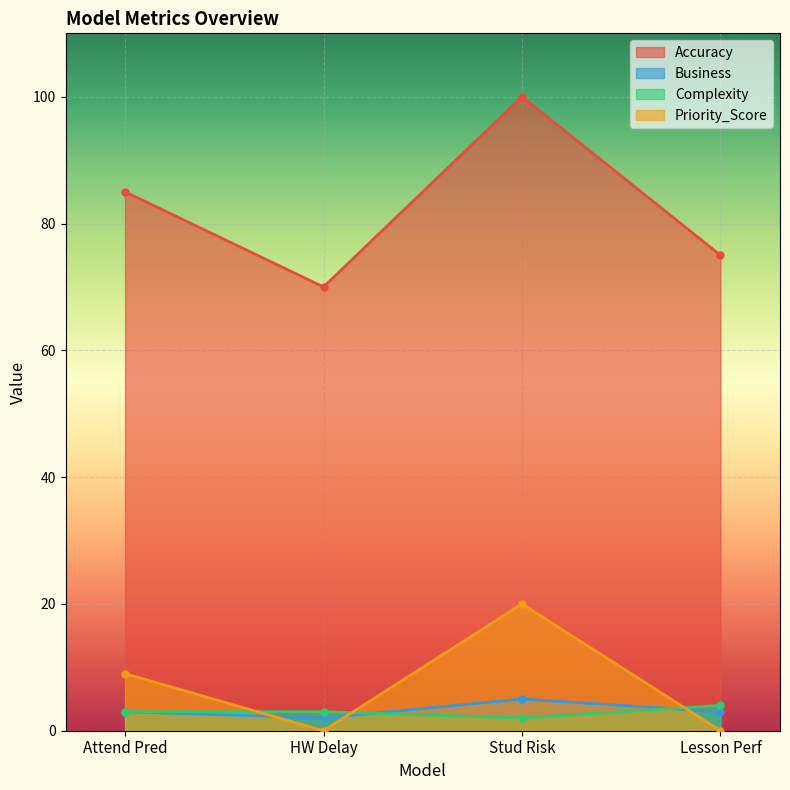

True or false: Accuracy and Complexity cross at least once.

False